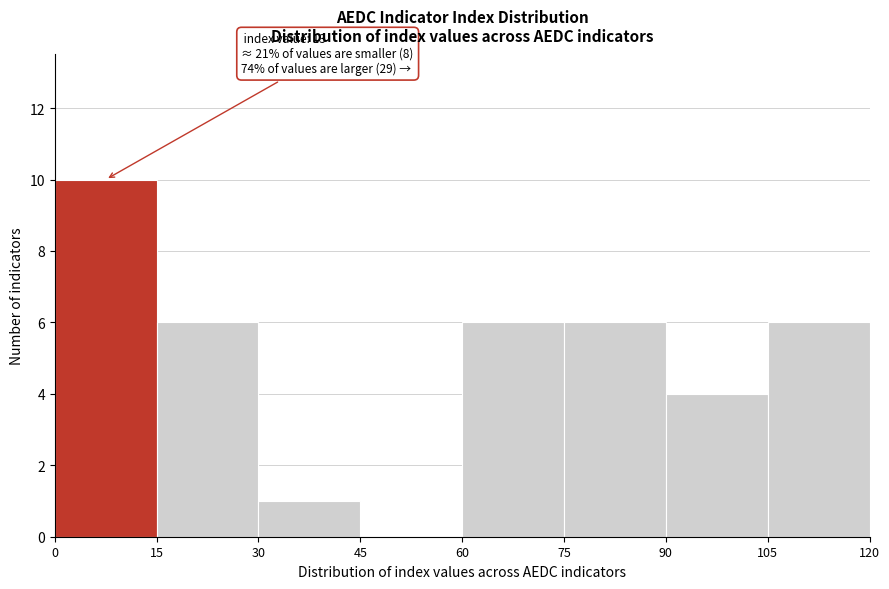

Over which range of the x-axis is the bar tallest?

0 to 15